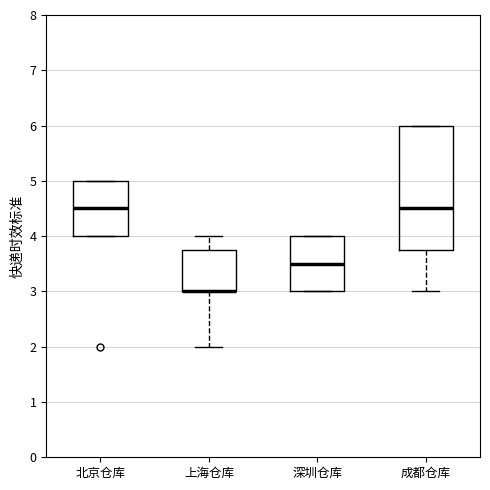

Where is the upper edge of the box for 北京仓库 on the y-axis? The values are not printed on the chart, so give them approximately, as read against the axis.

5.0